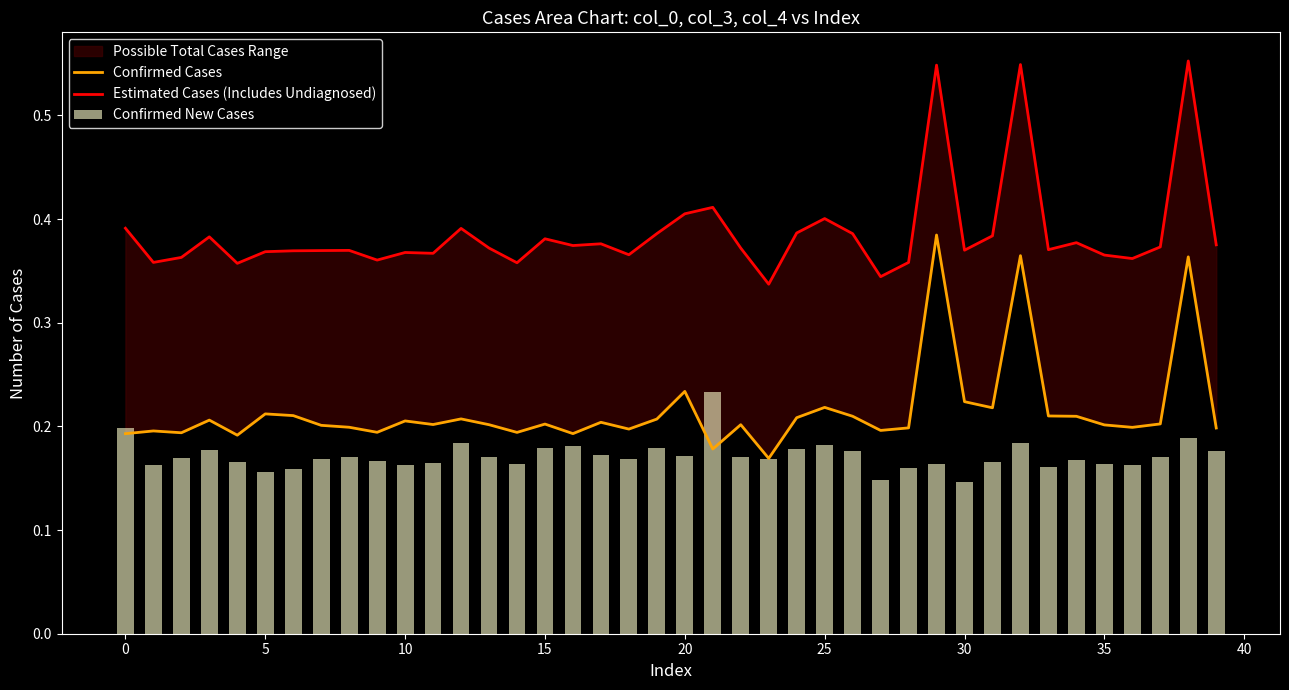

What is the label of the 25th bar from the right?

15